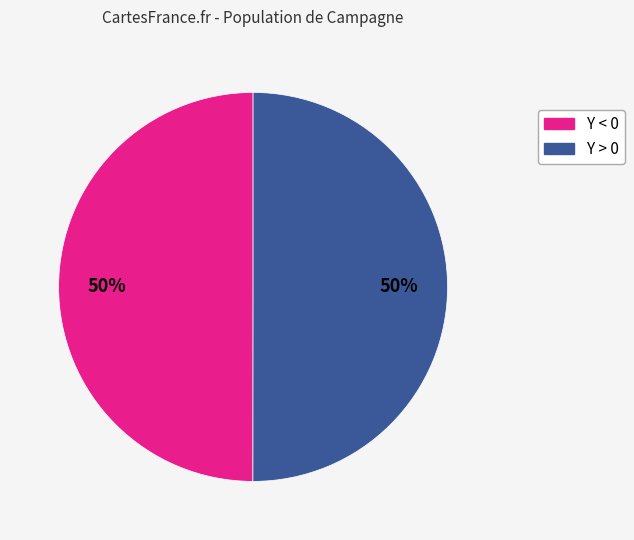

To the nearest percent, what is the average slice percentage?

50%